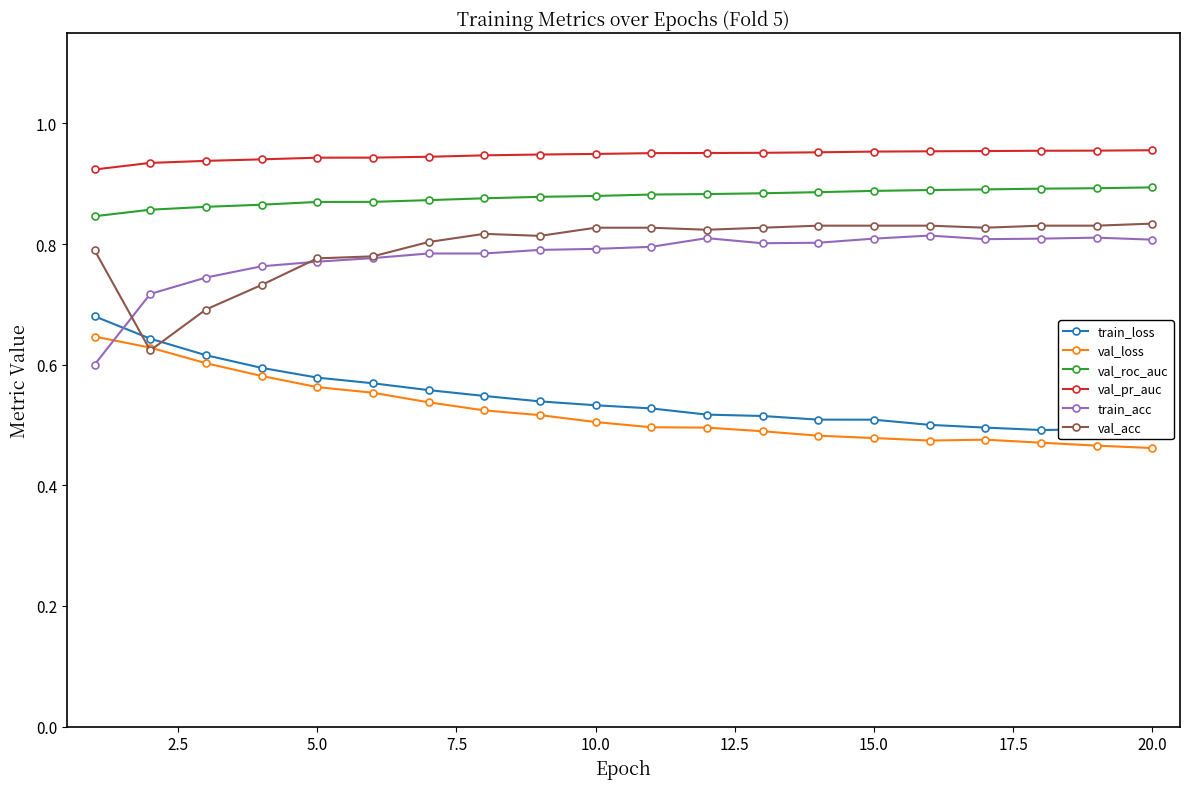

What is the maximum value for train_loss?

0.7